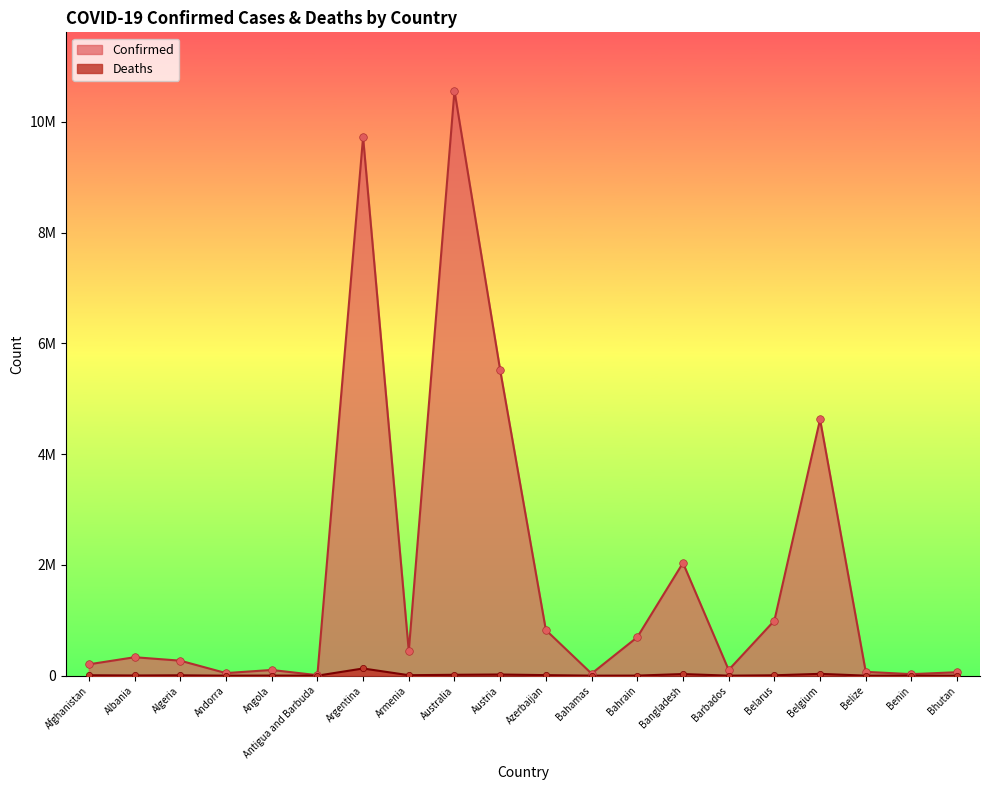

Which series has the widest spread of Y values?

Confirmed